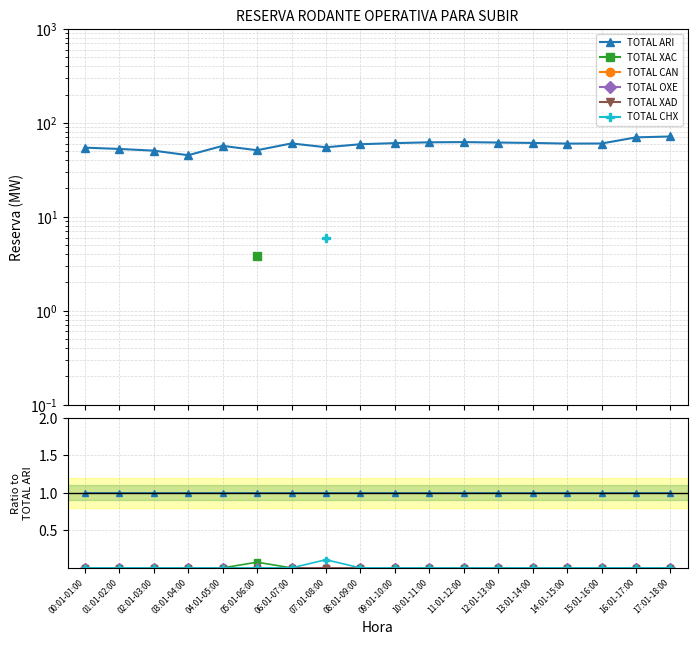

How many lines are shown in the chart?

6